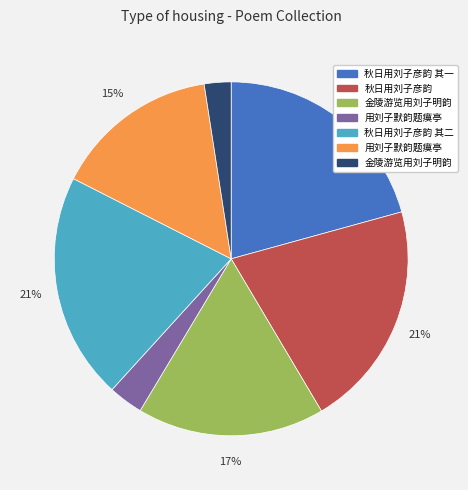

Is there a majority slice in this chart?

No